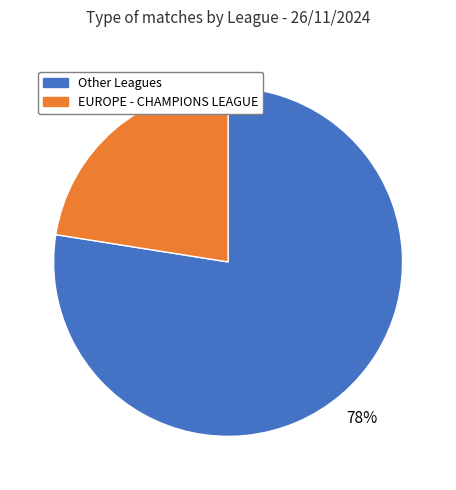

Is it true that EUROPE - CHAMPIONS LEAGUE is 23% of the pie?

True